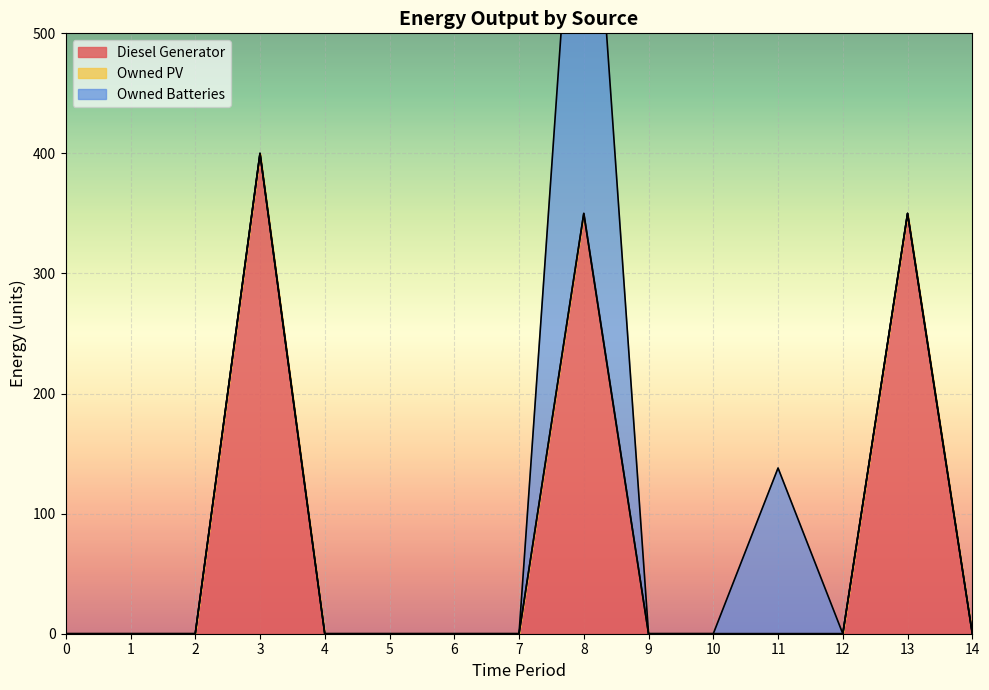

Which series has the widest spread of values?

Owned Batteries